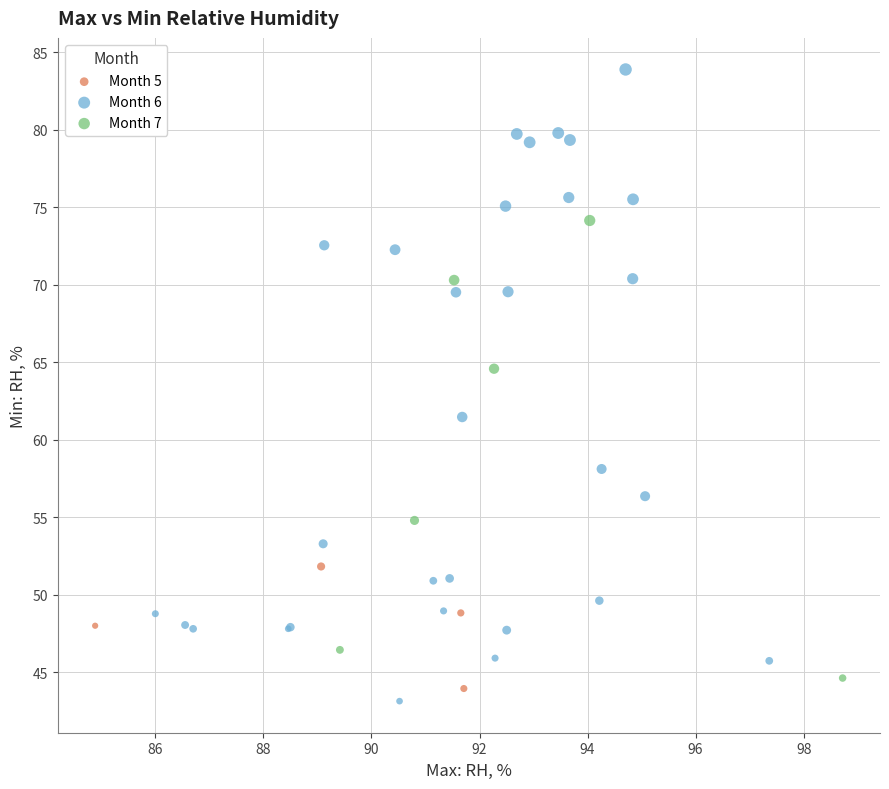

Which series has the widest spread of Y values?

Month 6